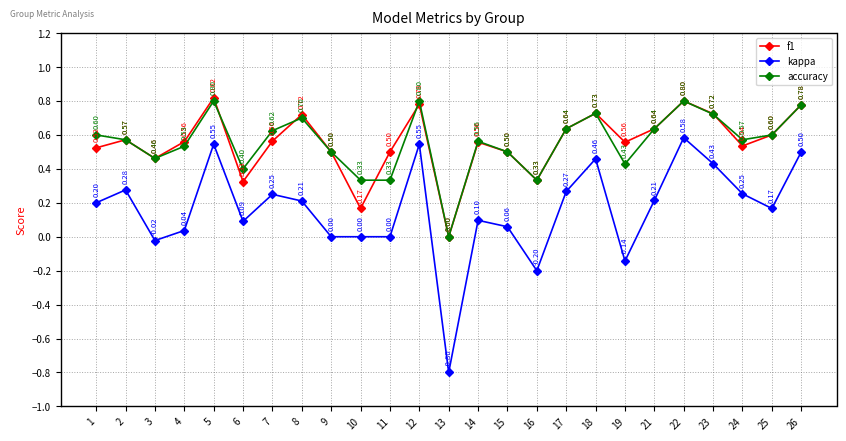

True or false: f1 has more than 2 points higher than both neighbors.

True